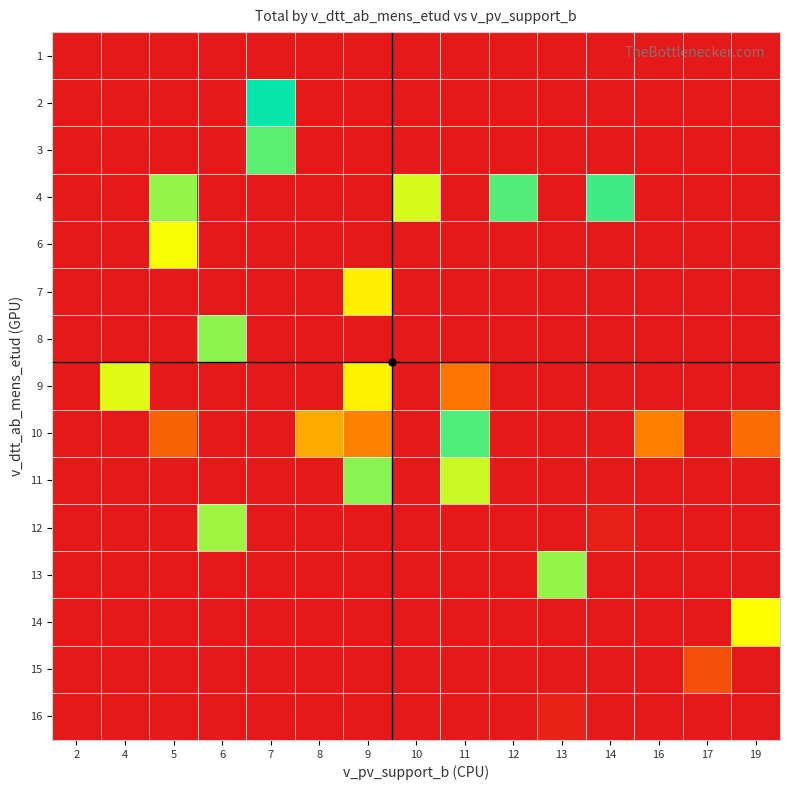

Between 13 and 6, which is larger?

13